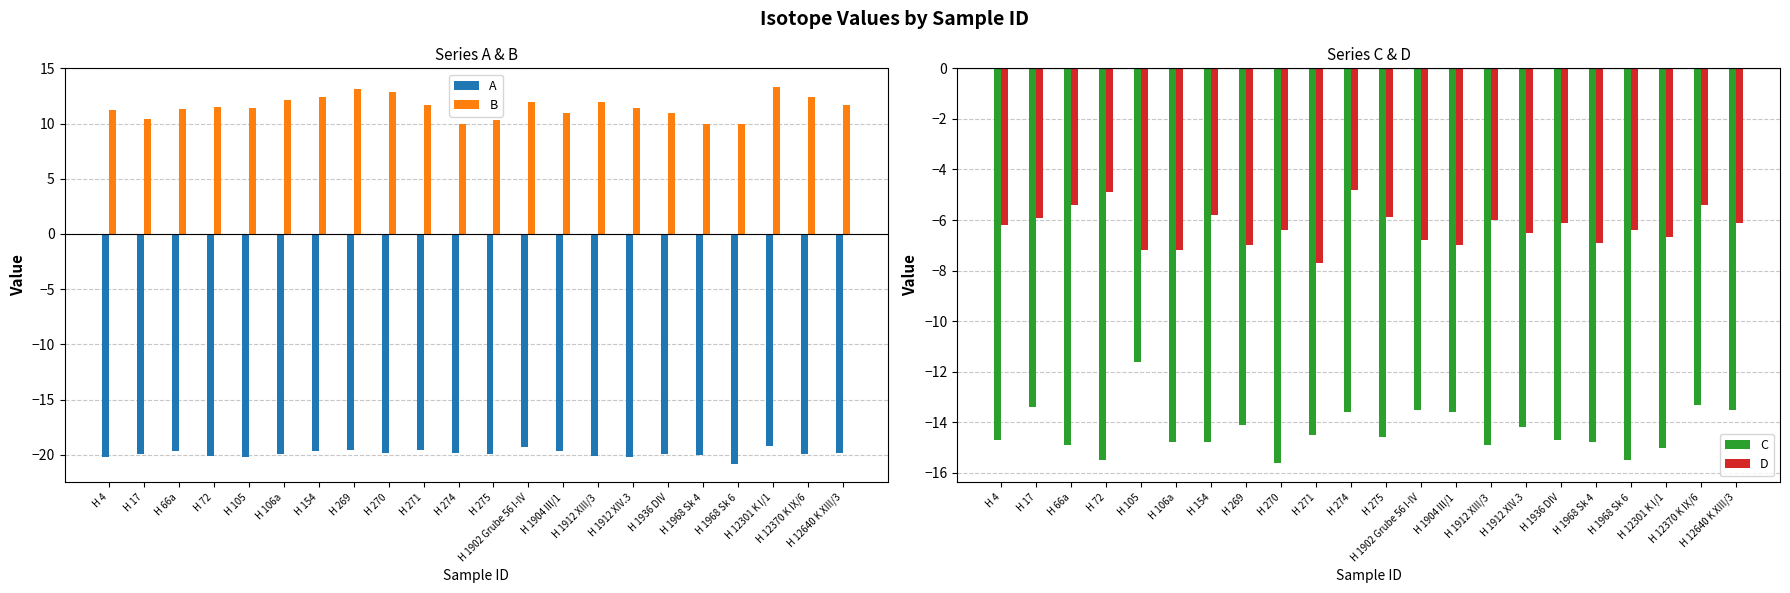

The C series shows -14.2 at H 1912 XIV.3. True or false?

True